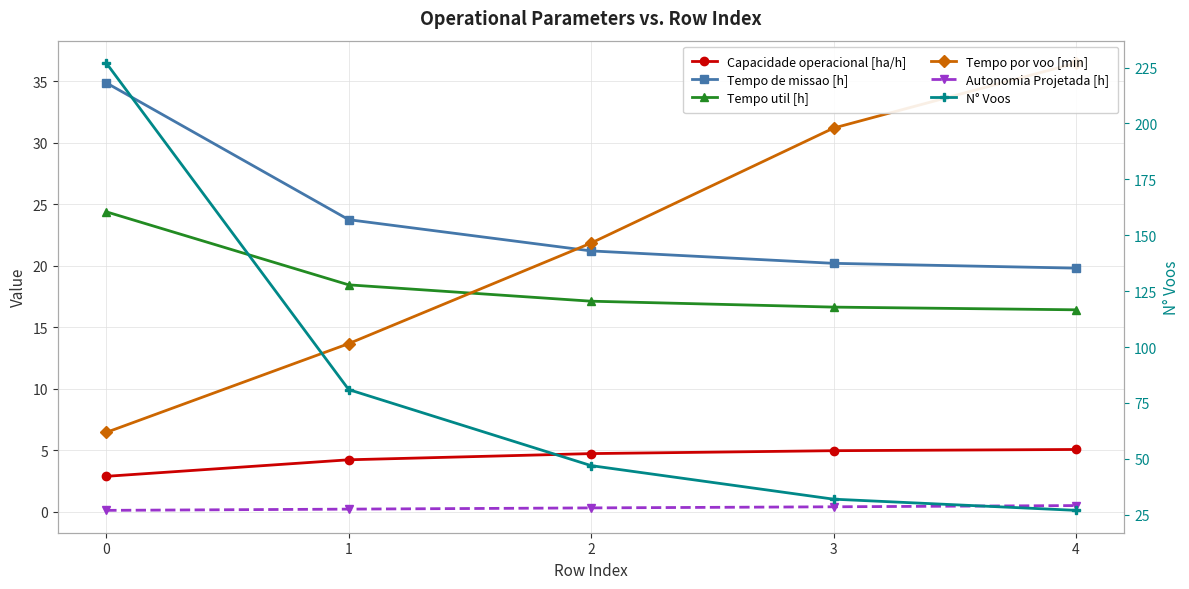

Which series has the widest spread of values?

N° Voos